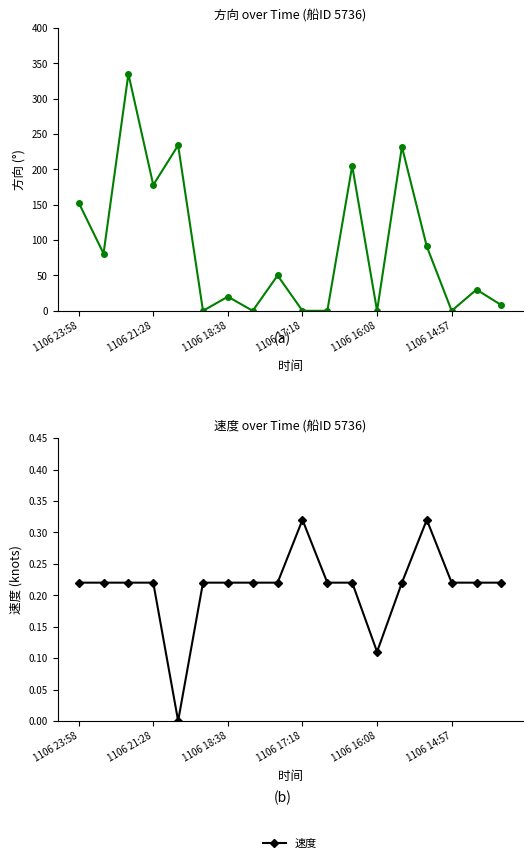

Count the number of data series in this chart.

2